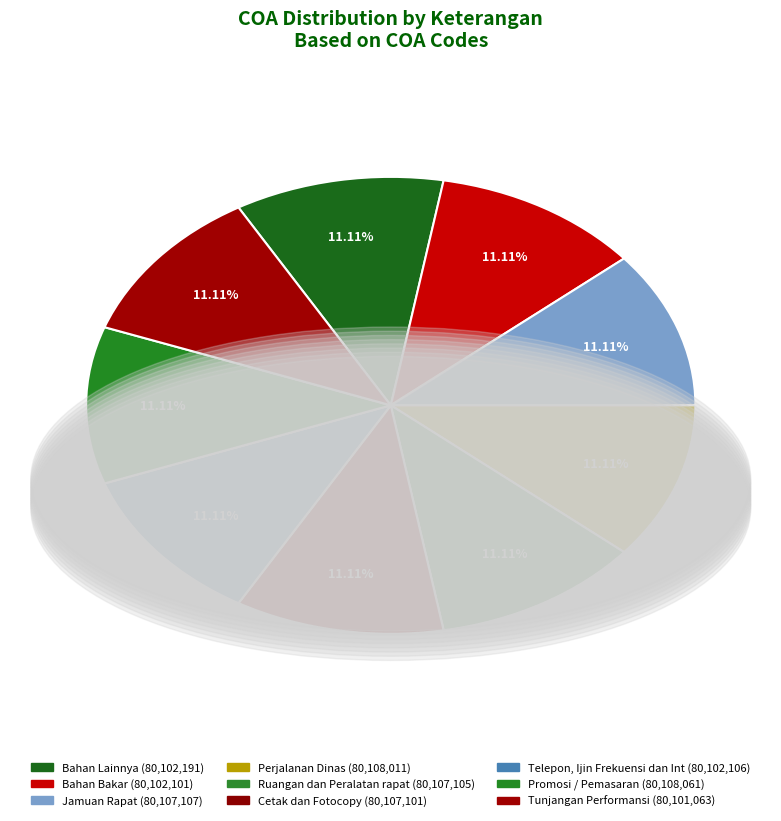

To the nearest percent, what portion does Bahan Lainnya represent?

11%